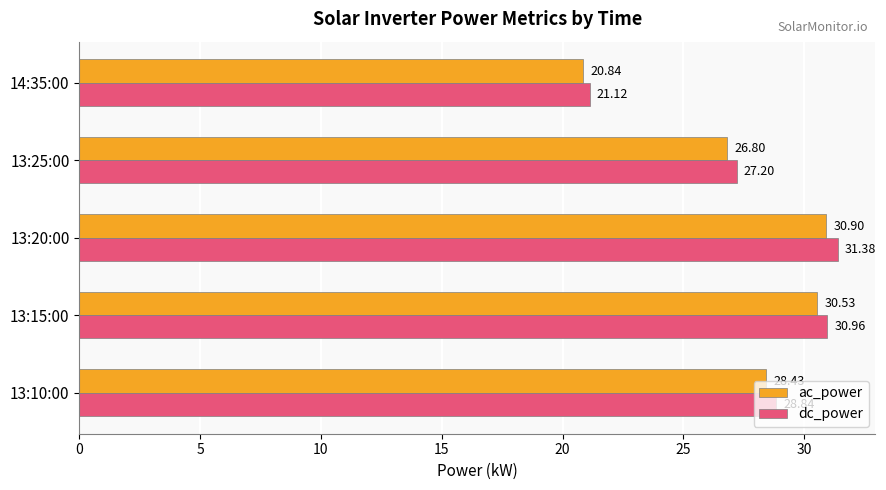

List the series in order of their peak value, highest first.

dc_power, ac_power